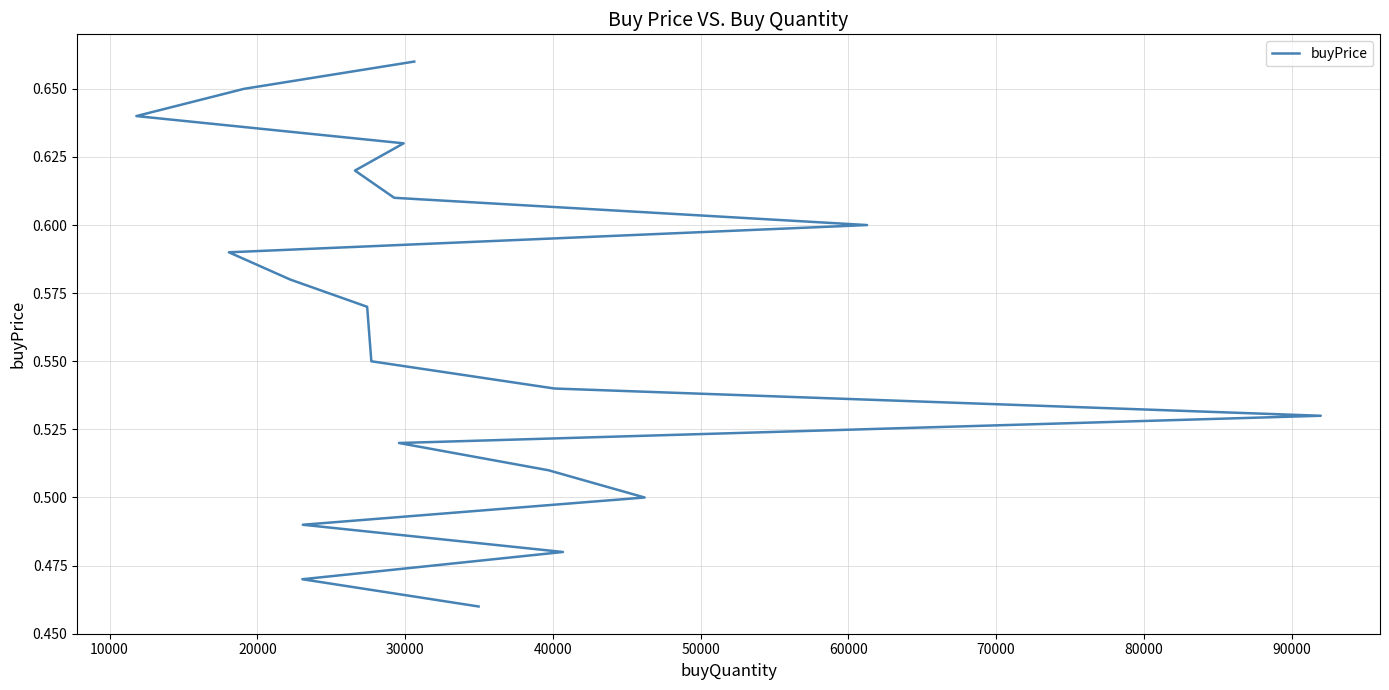

Reading right to left, what are all the values shown in this chart?

0.5	0.5	0.5	0.5	0.5	0.5	0.5	0.5	0.5	0.6	0.6	0.6	0.6	0.6	0.6	0.6	0.6	0.6	0.7	0.7